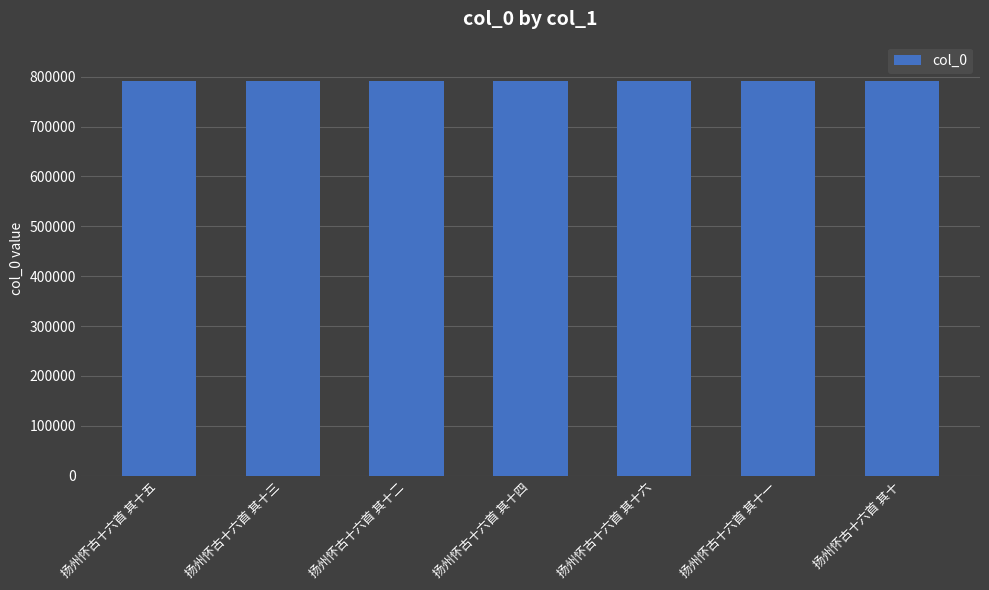

What is the value of the 2nd bar from the left?

791068